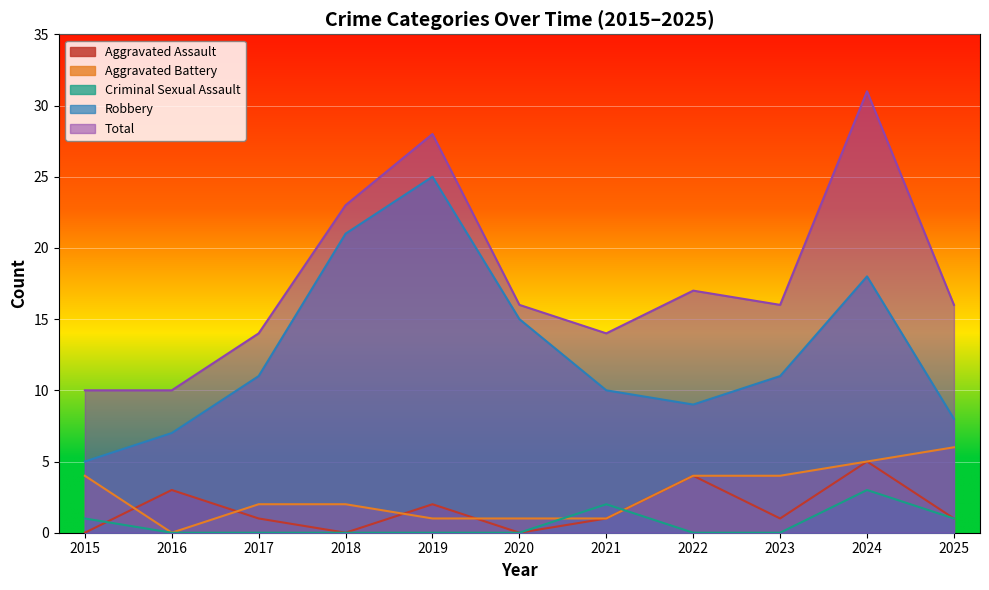

Which series has the widest spread of values?

Total